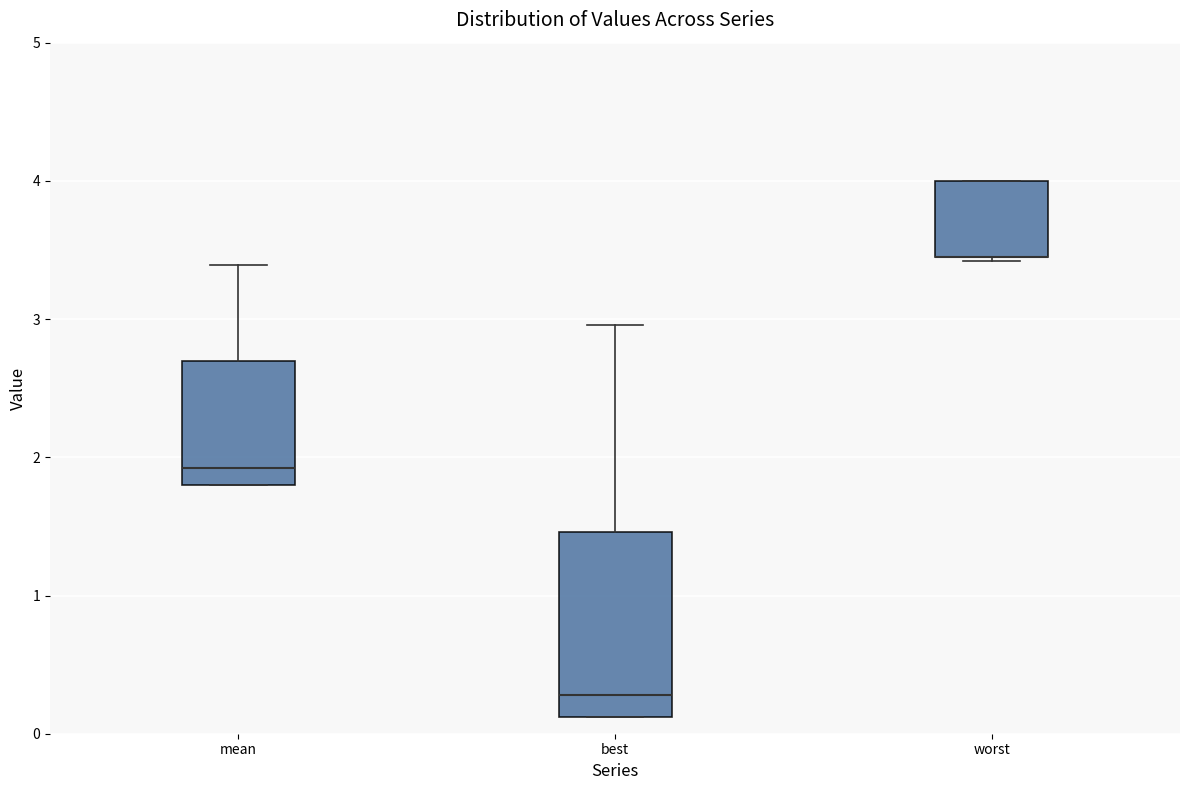

Comparing the boxes themselves (not the whiskers), which one is the tallest?

best